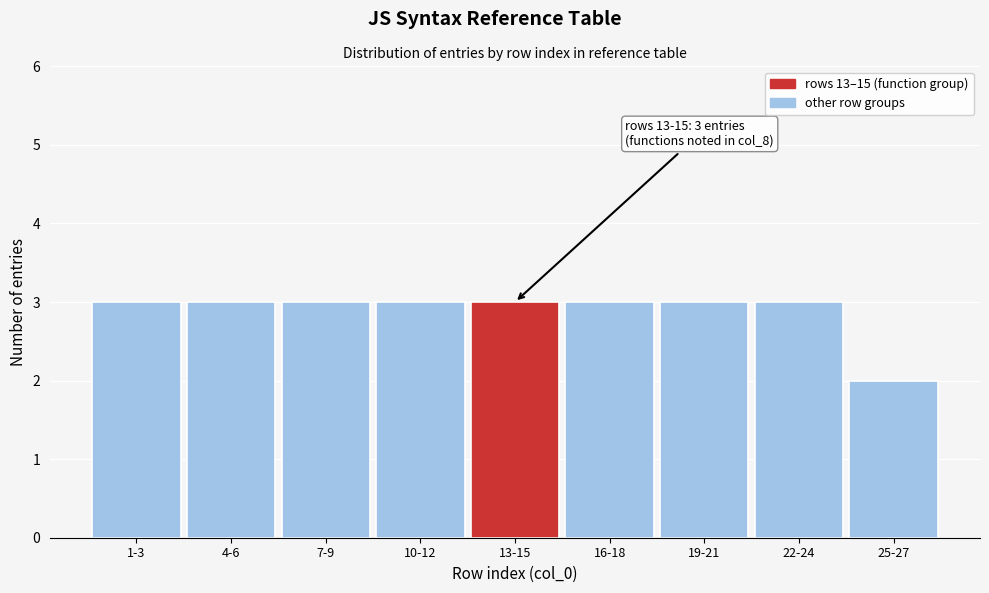

Reading left to right, list all the values displayed in this chart.

1-3=3	4-6=3	7-9=3	10-12=3	13-15=3	16-18=3	19-21=3	22-24=3	25-27=2